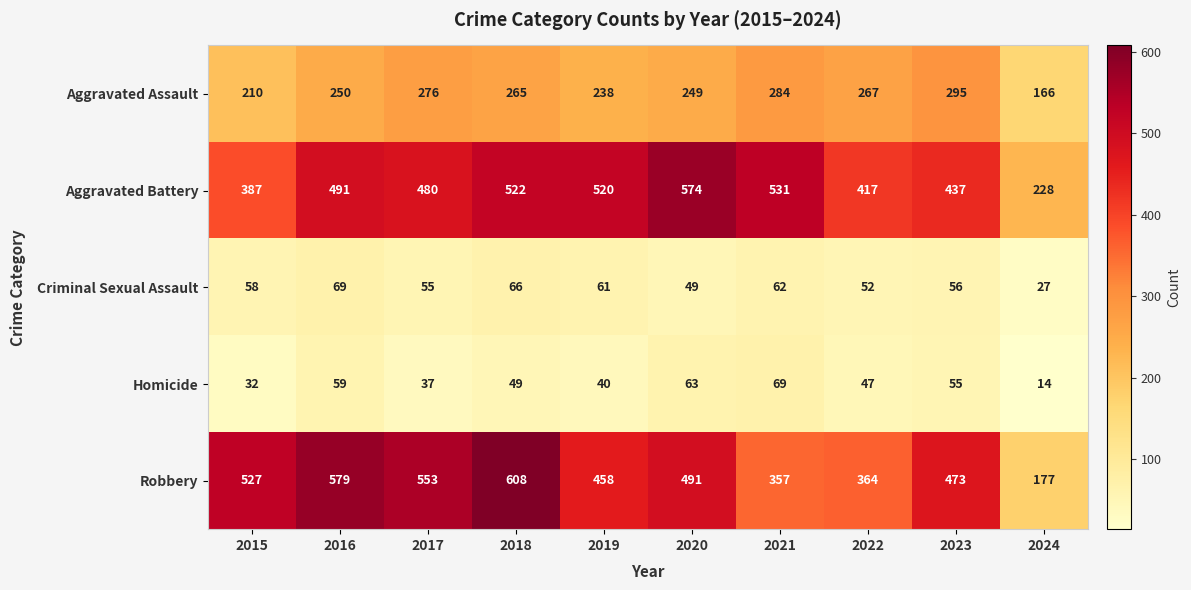

At which label does Homicide first exceed 49?

2016